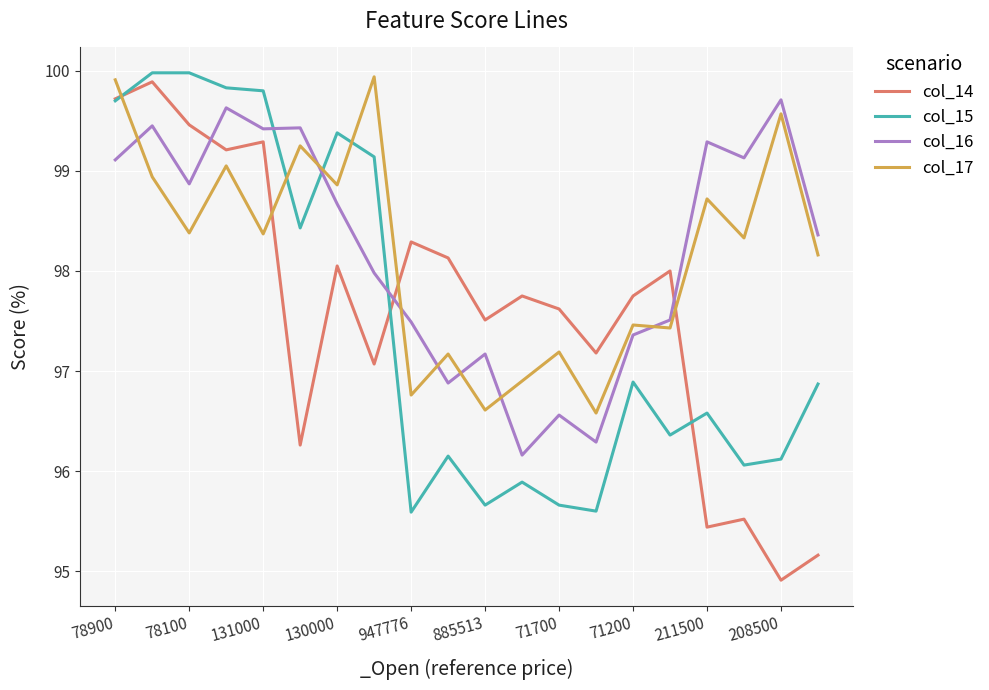

Which series has the widest spread of values?

col_14